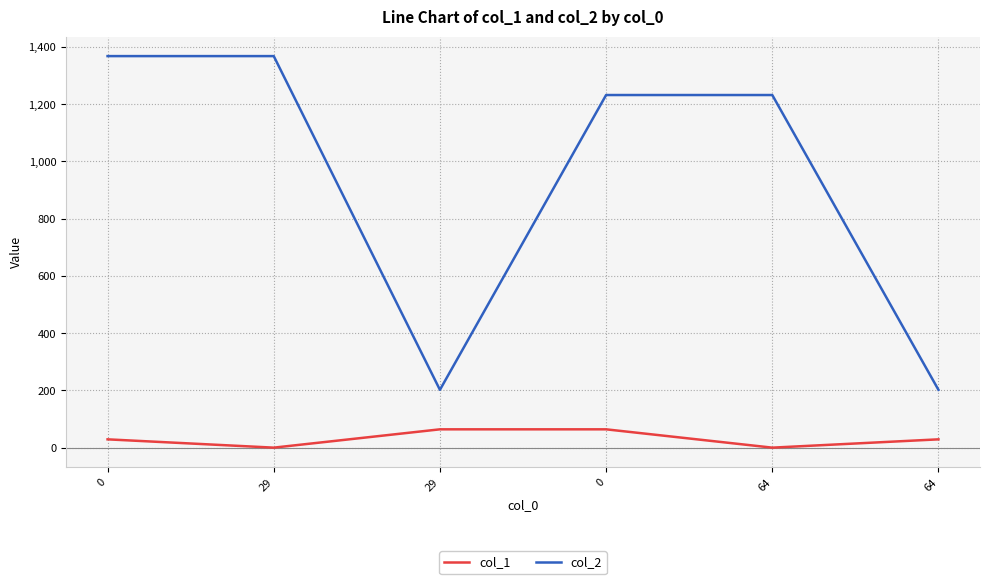

What are all the series names shown in the legend?

col_1, col_2